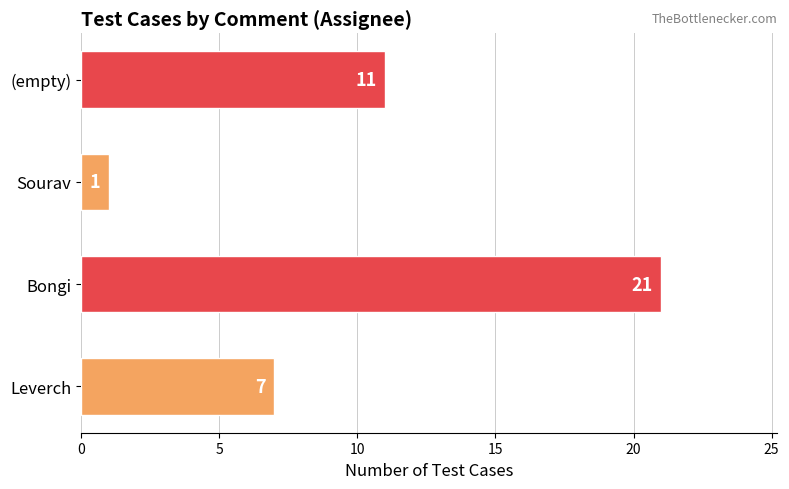

How many values are between 7 and 21?

3